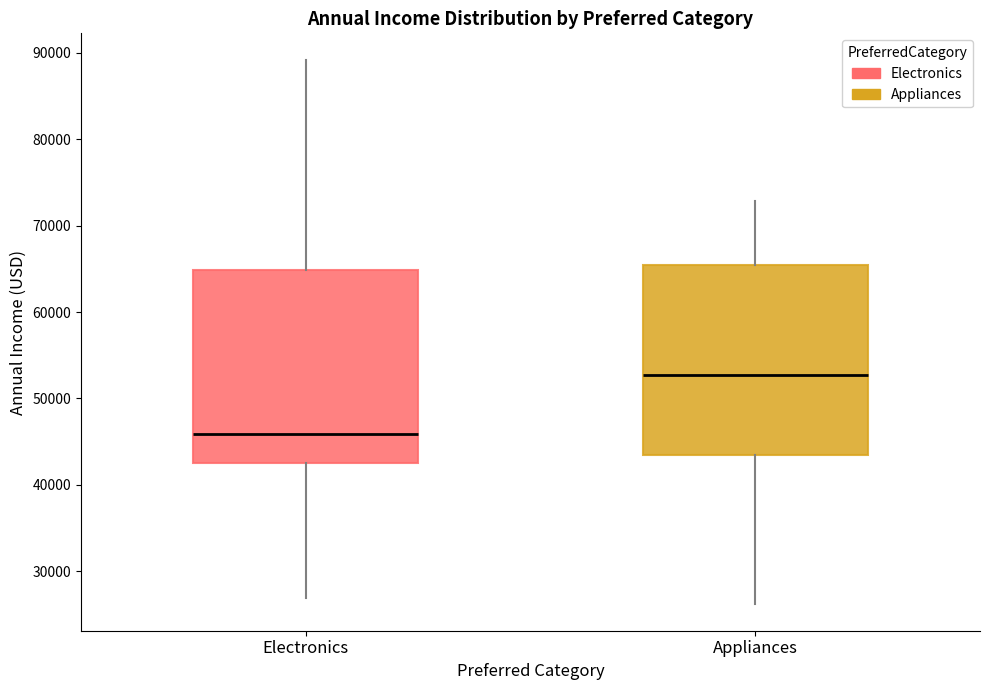

Reading left to right, transcribe this box plot: for each box, give where its median line is, the range the box spans, and where its two whiskers end, as read against the y-axis. The values are not printed on the chart, so give them approximately, as read against the axis.

Electronics: median 46000, box 43000 to 65000, whiskers 27000 to 89000
Appliances: median 53000, box 43000 to 65000, whiskers 26000 to 73000